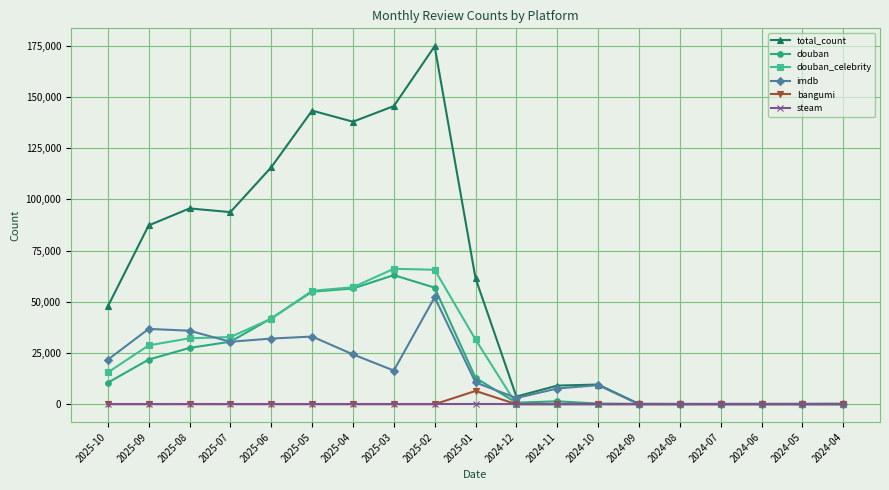

What is the label of the 1st point from the left?

2025-10